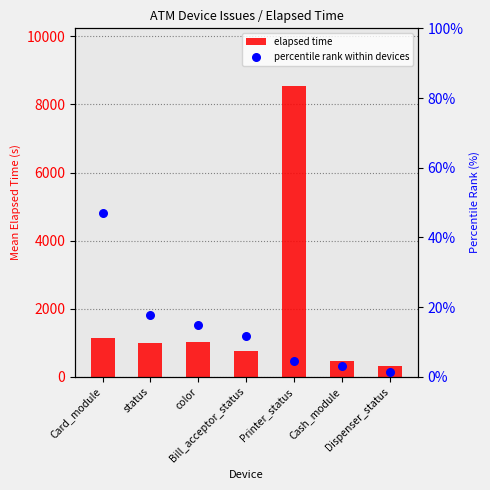

At which category is the sum across all series the highest?

Printer_status